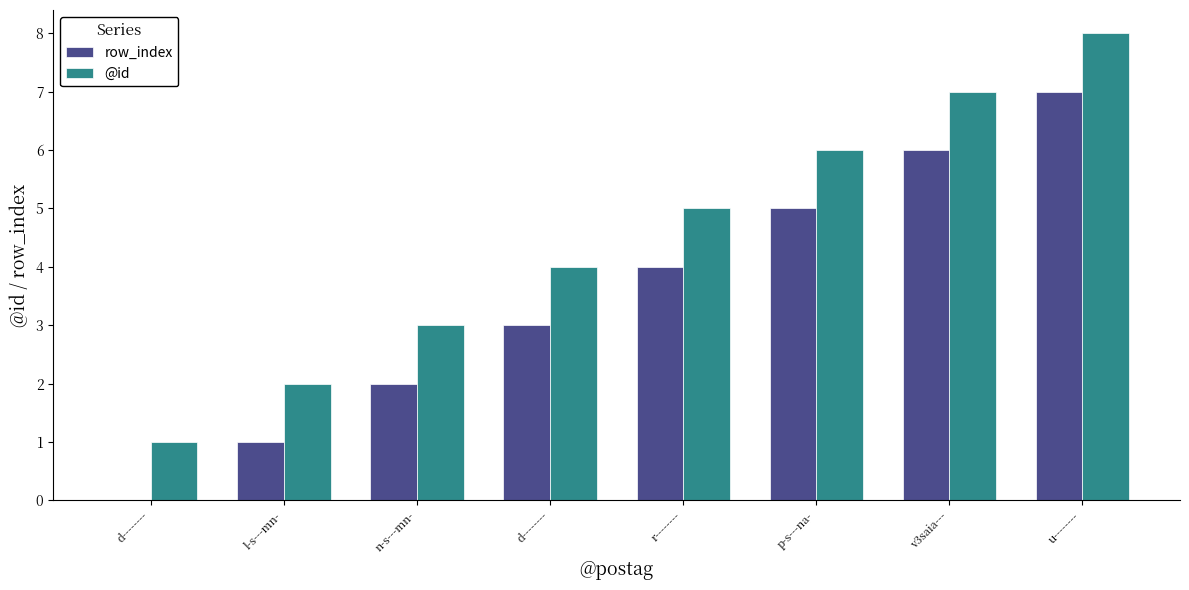

At which label does row_index first exceed 4?

p-s---na-